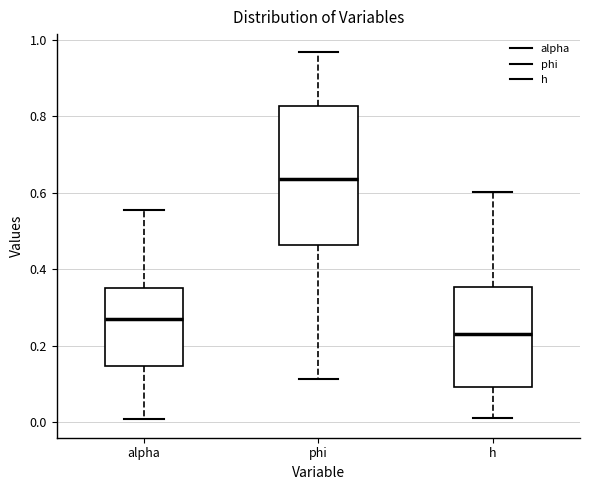

Reading left to right, read every box against the y-axis: the position of its median line, the range the box covers, and the ends of its whiskers. The values are not printed on the chart, so give them approximately, as read against the axis.

alpha: median 0.26, box 0.14 to 0.34, whiskers 0.00 to 0.56
phi: median 0.64, box 0.46 to 0.82, whiskers 0.12 to 0.96
h: median 0.22, box 0.10 to 0.36, whiskers 0.00 to 0.60